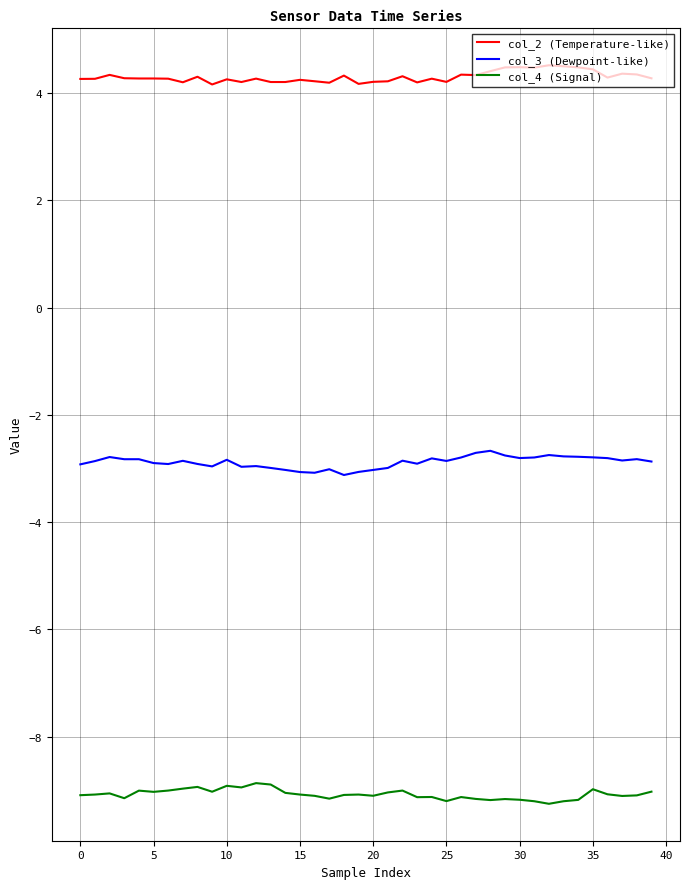

What is the difference between the maximum and minimum values in the col_2 (Temperature-like) series?

0.4